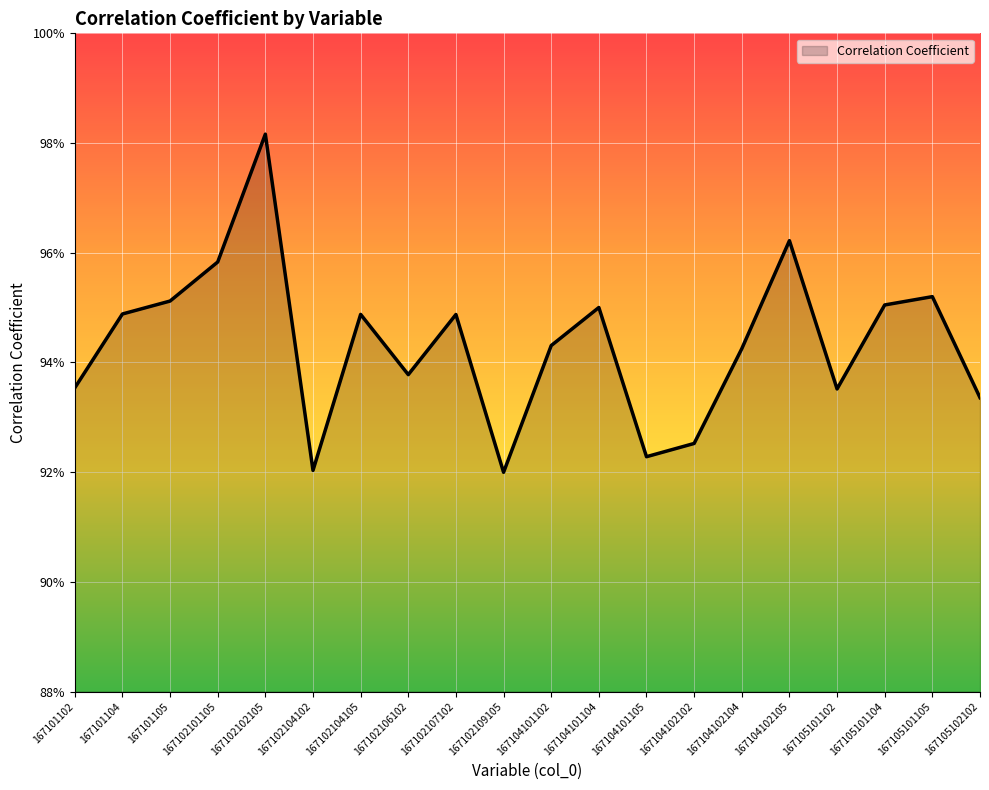

What is the value of the 9th point from the left?

0.9